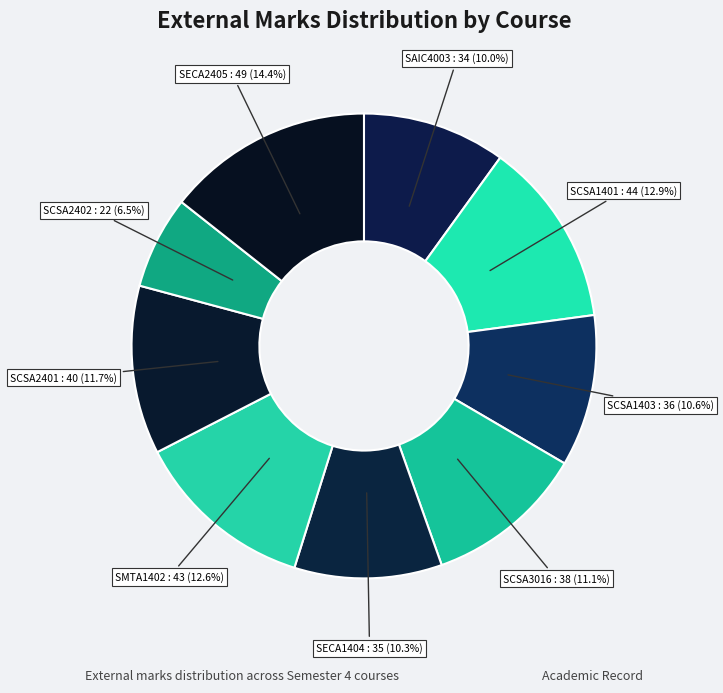

True or false: SMTA1402 accounts for 21% of the total.

False